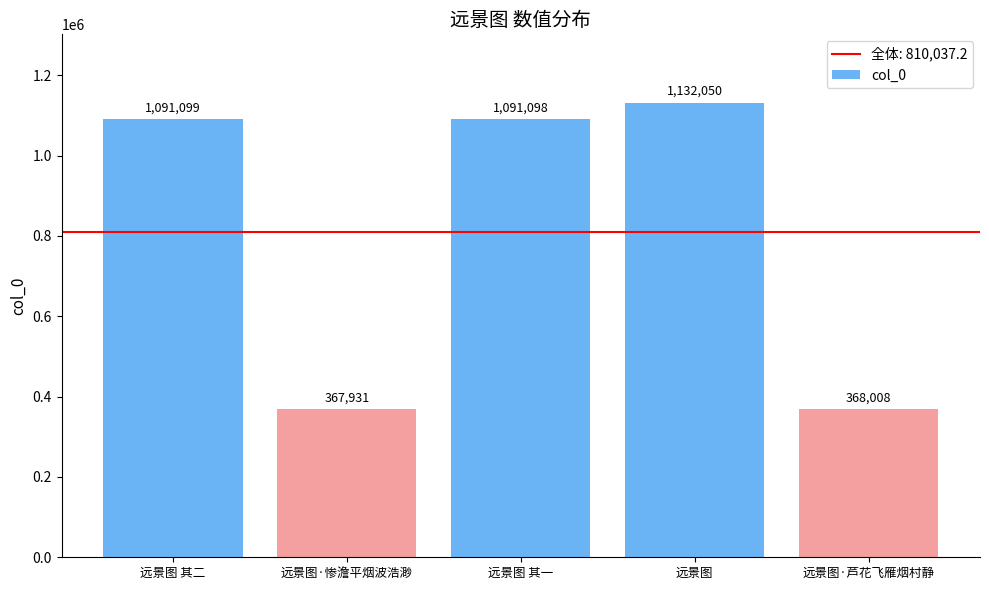

Reading right to left, what are all the values shown in this chart?

远景图·芦花飞雁烟村静=368008	远景图=1132050	远景图 其一=1091098	远景图·惨澹平烟波浩渺=367931	远景图 其二=1091099